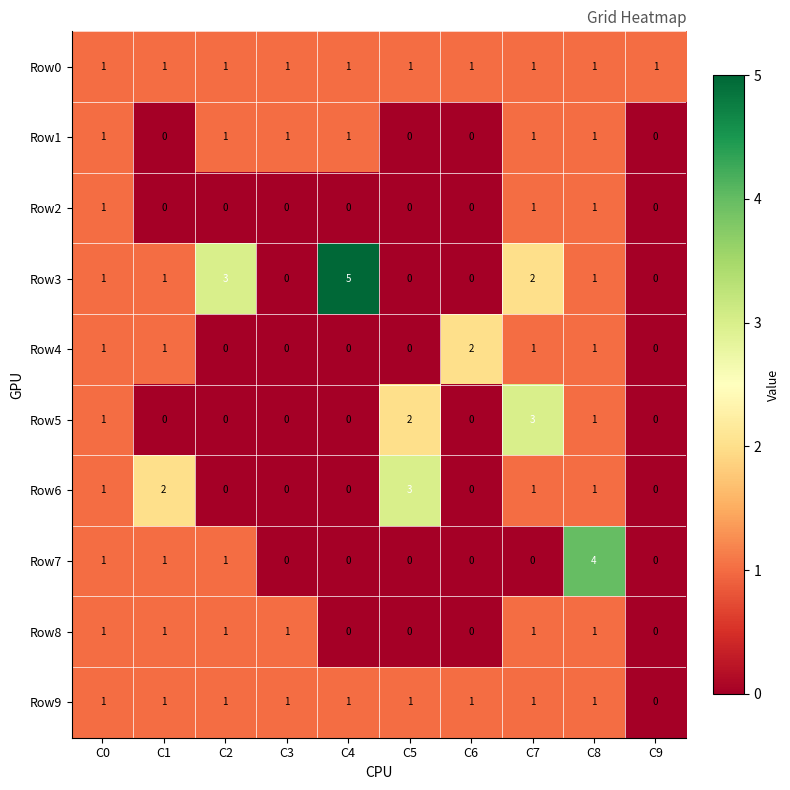

What is the sum of all Row6 values?

8